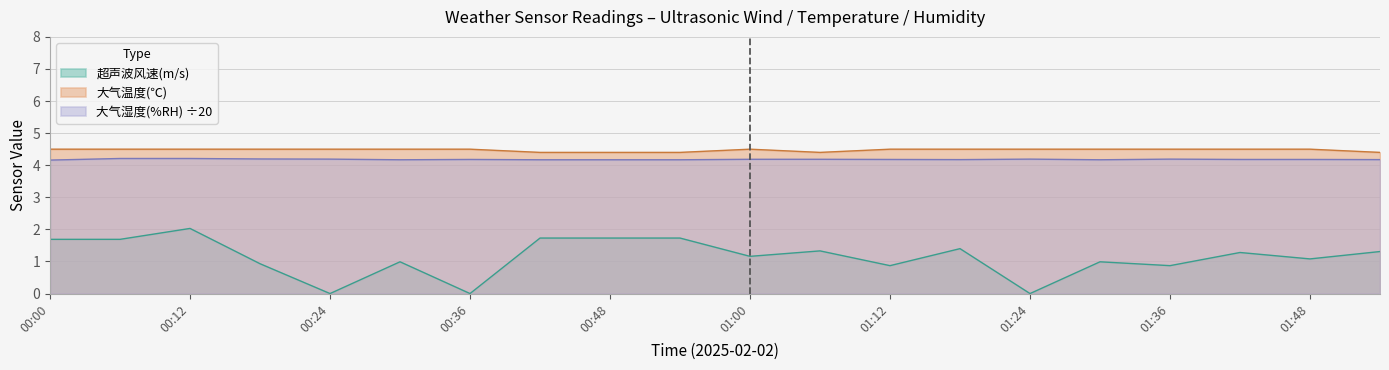

How many values in the 超声波风速(m/s) series exceed 1?

12